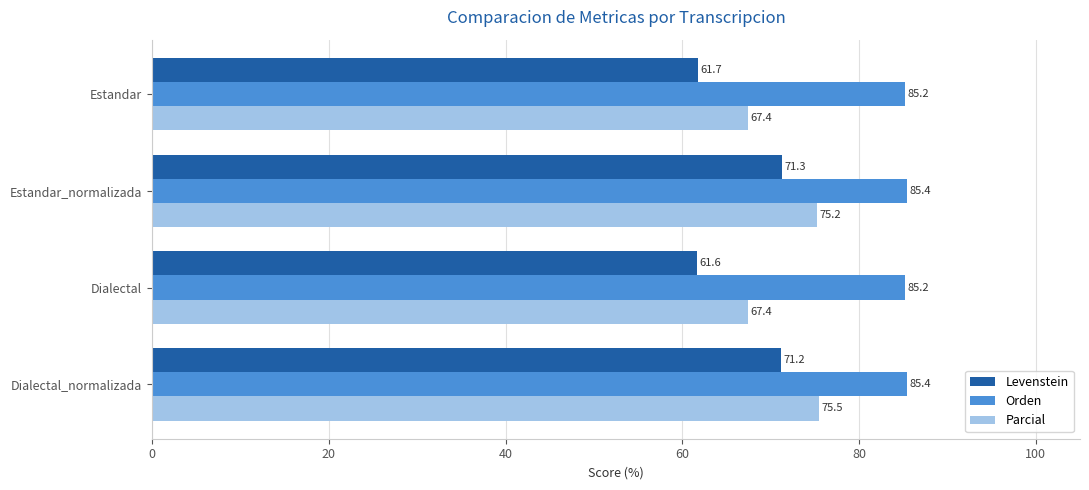

At which category is the sum across all series the highest?

Dialectal_normalizada